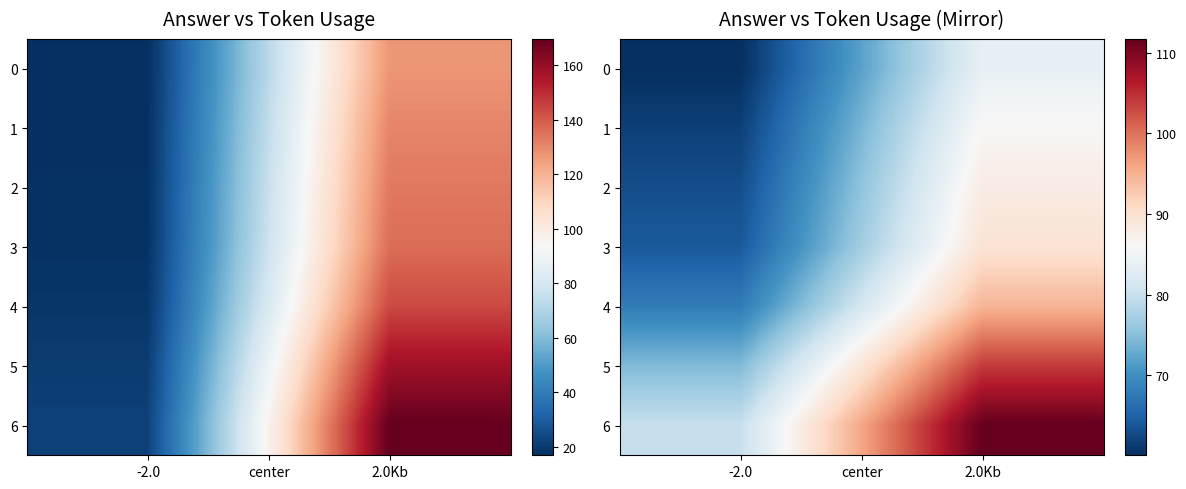

How many distinct data groups are displayed?

7